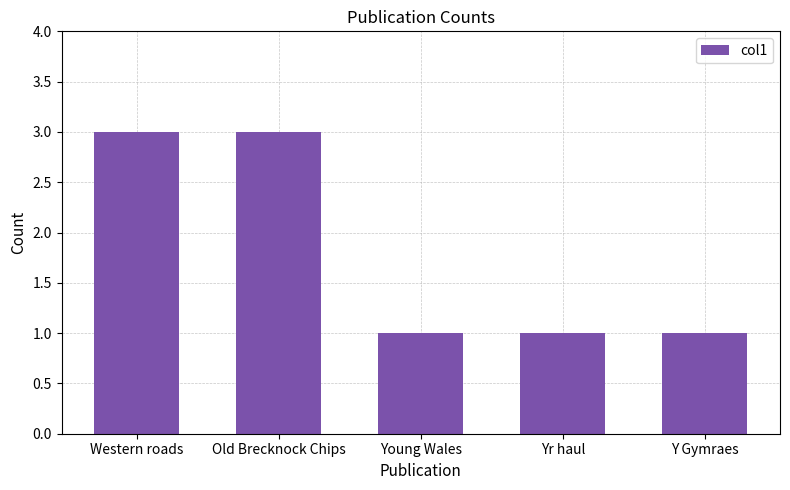

What is the greatest value displayed?

3